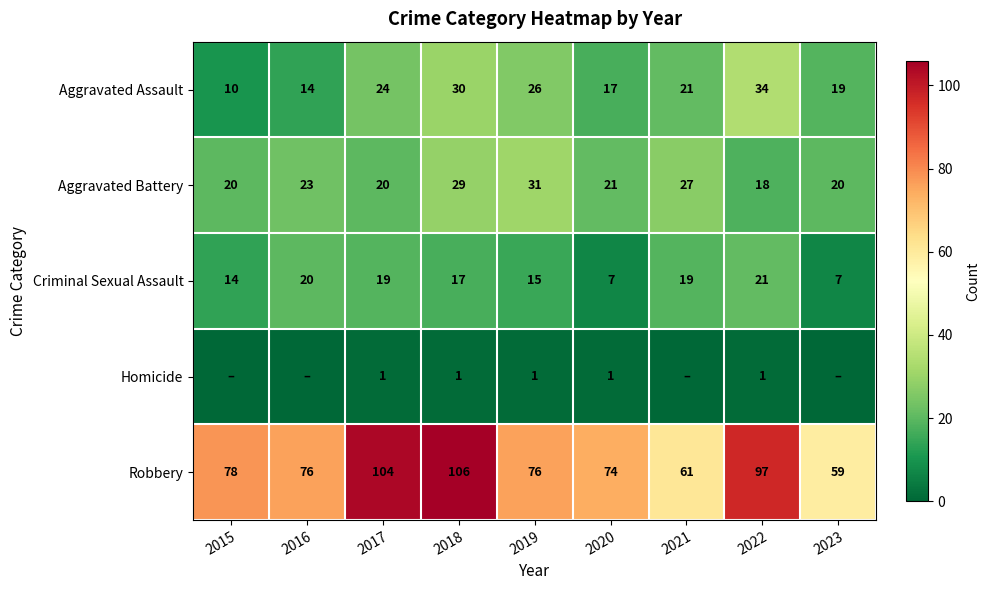

True or false: Aggravated Assault has a value of 17 at 2020.

True